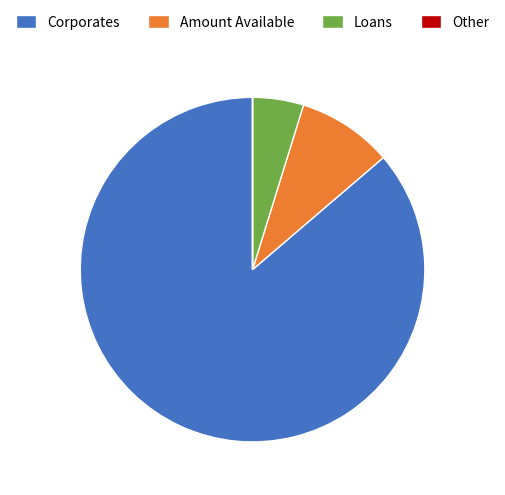

Combined, do Corporates and Amount Available account for over 50%?

Yes